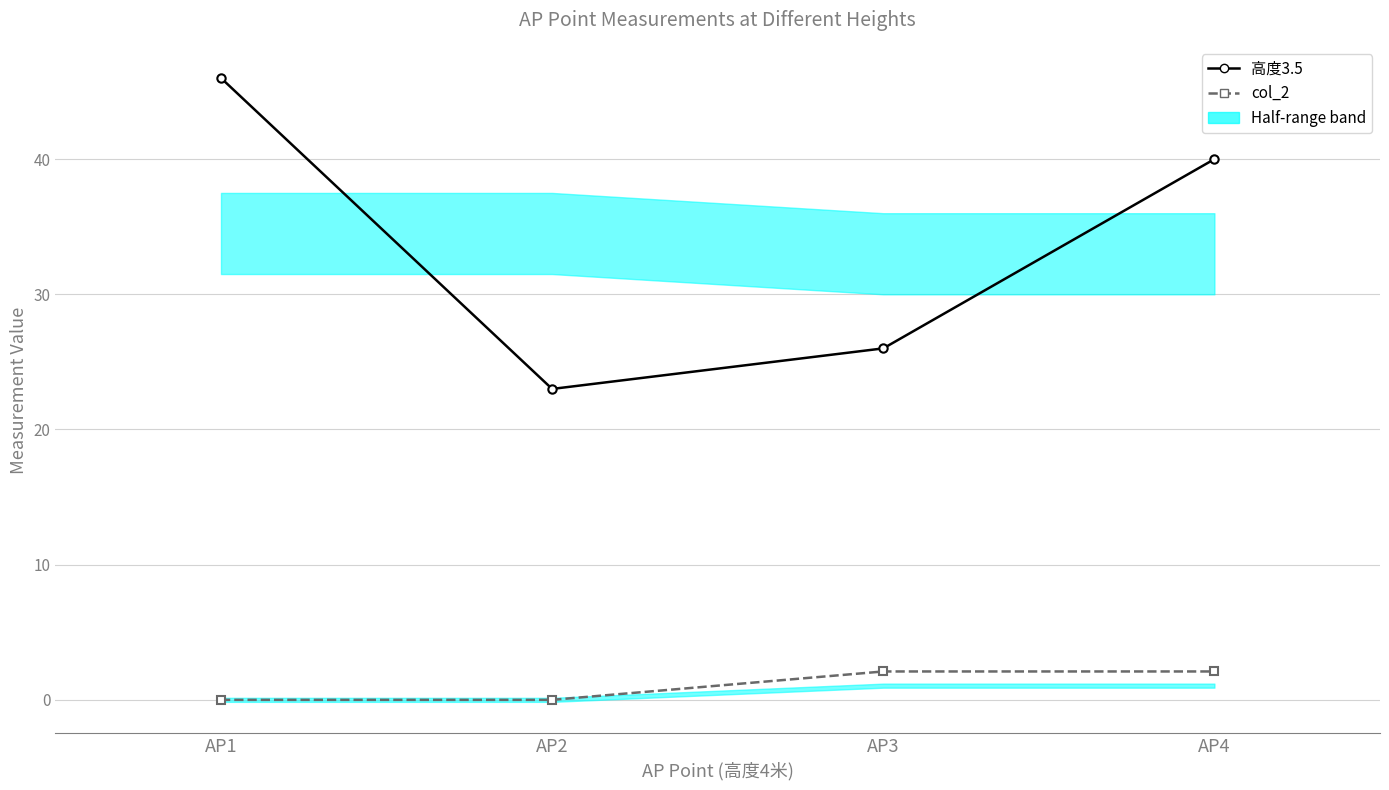

Count the 高度3.5 values in the range 26 to 46.

3